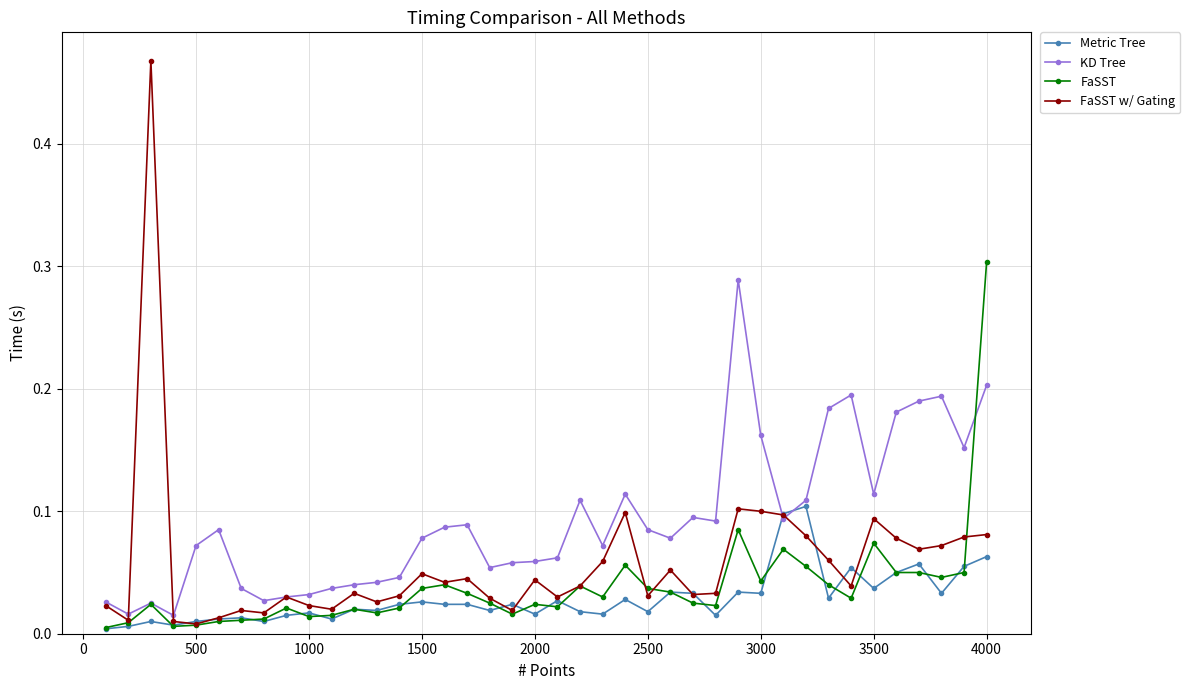

True or false: Metric Tree has more than 0 interior local peaks.

True